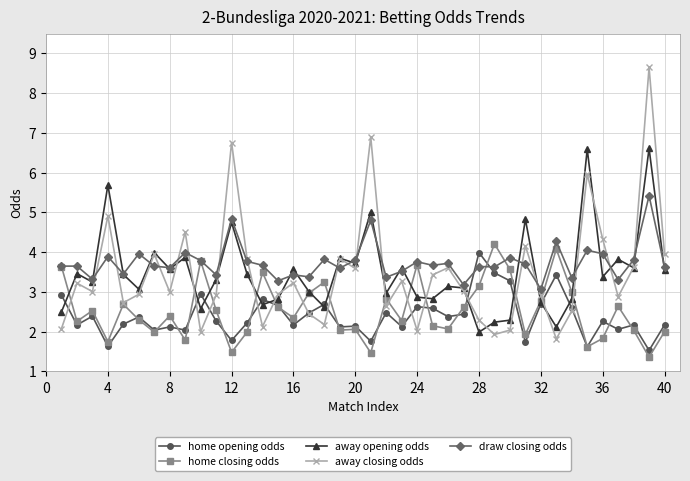

What are all the series names shown in the legend?

home opening odds, home closing odds, away opening odds, away closing odds, draw closing odds